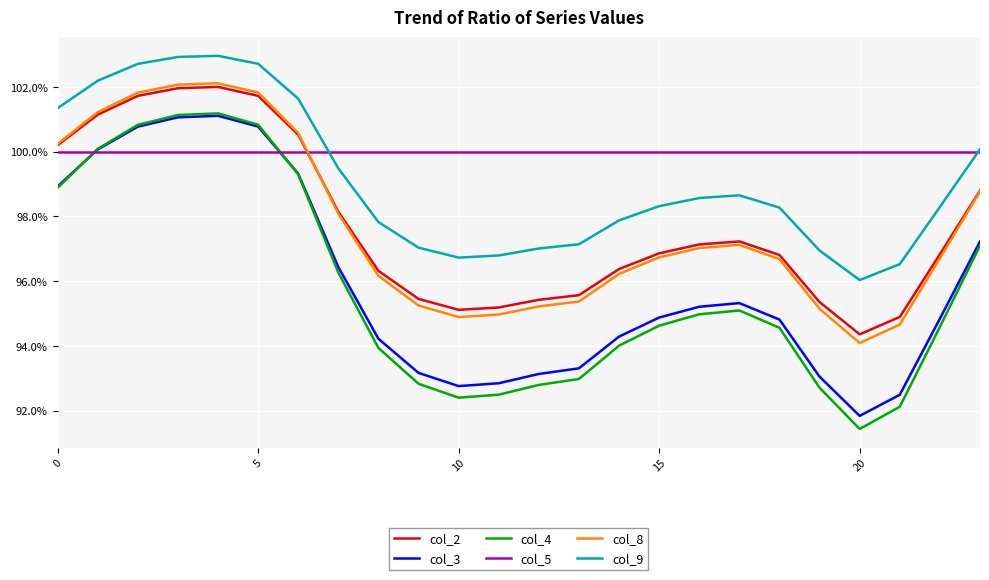

True or false: col_2 and col_5 cross at least once.

True